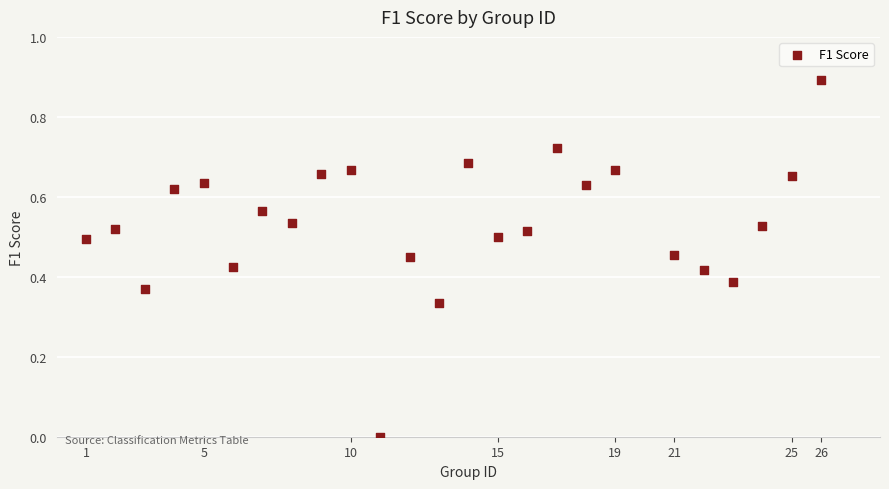

What is the range of X values (max minus min)?

25.0